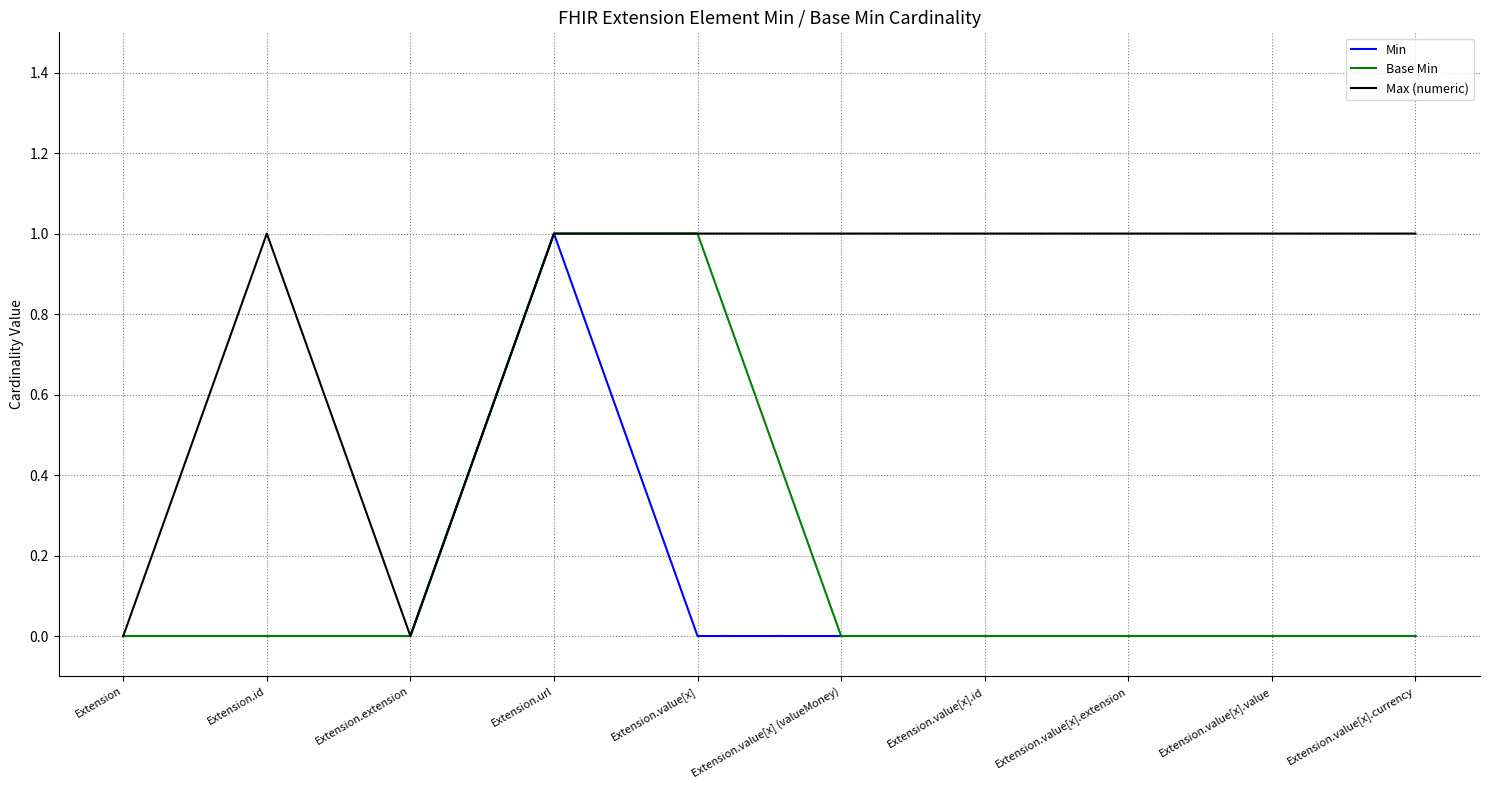

What is the total value across all series at Extension.url?

3